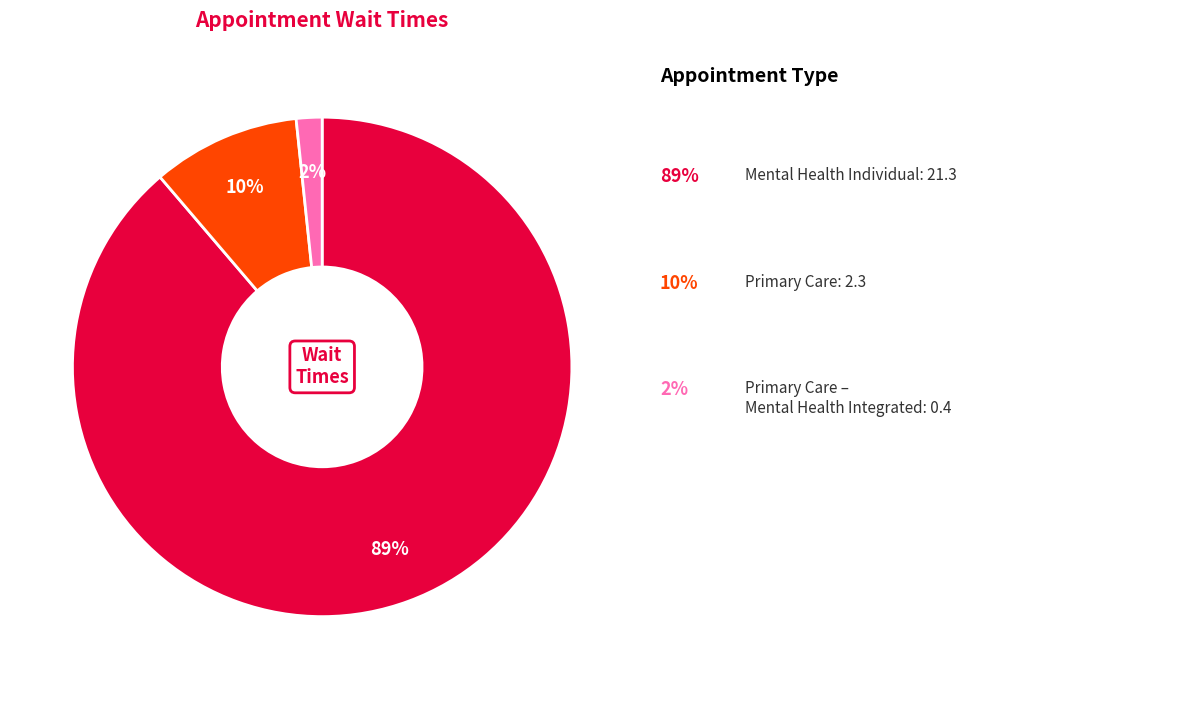

To the nearest percent, what is the average slice percentage?

33%